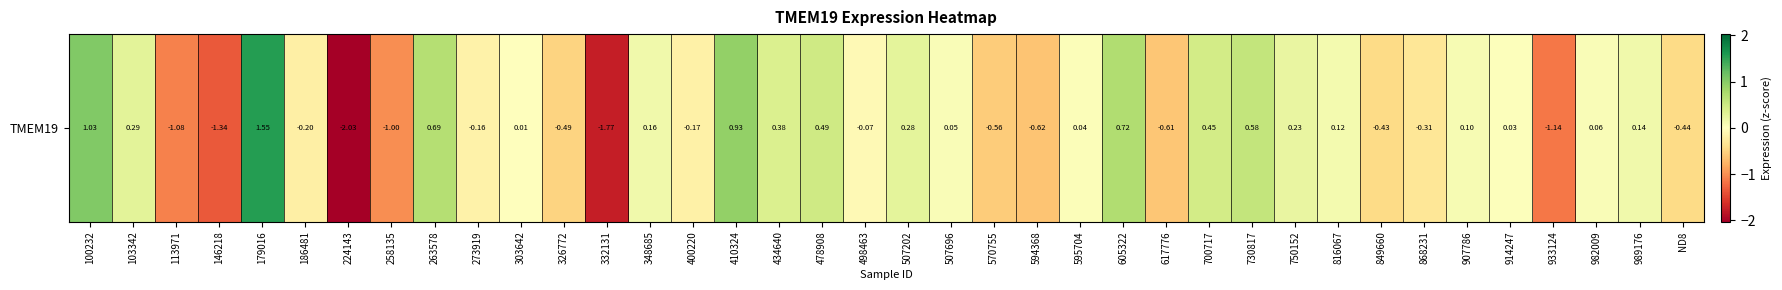

Where is the data nearest to the value 0?

303642